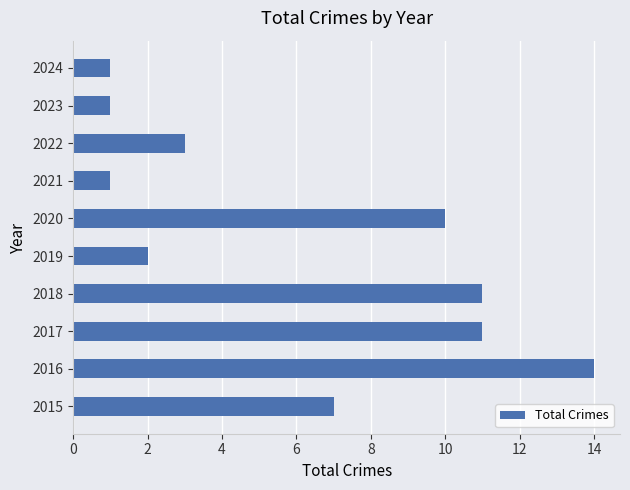

What is the maximum value shown in the chart?

14